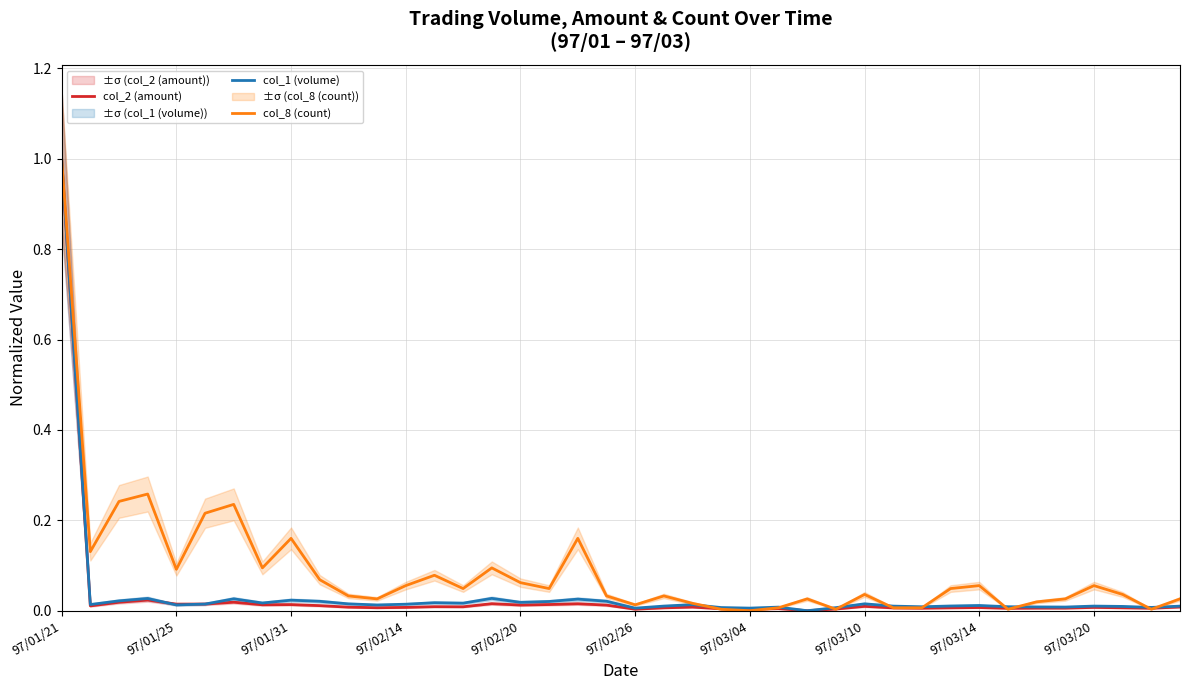

At which label is col_1 (volume) closest to 0?

26